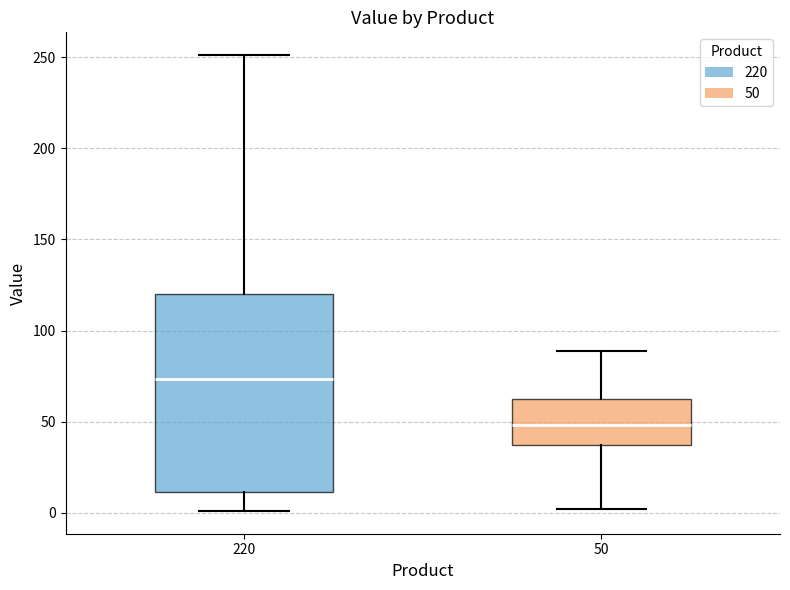

Reading left to right, read every box against the y-axis: the position of its median line, the range the box covers, and the ends of its whiskers. The values are not printed on the chart, so give them approximately, as read against the axis.

220: median 75, box 10 to 120, whiskers 0 to 250
50: median 50, box 35 to 60, whiskers 0 to 90